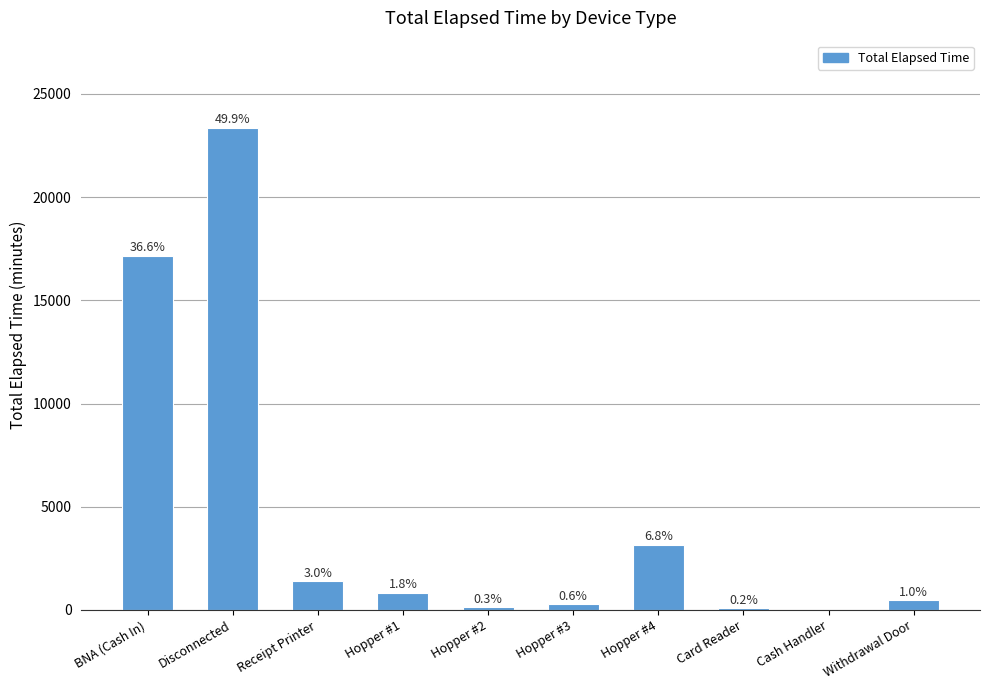

Reading right to left, what are all the values shown in this chart?

465	0	75	3165	270	135	825	1395	23370	17145